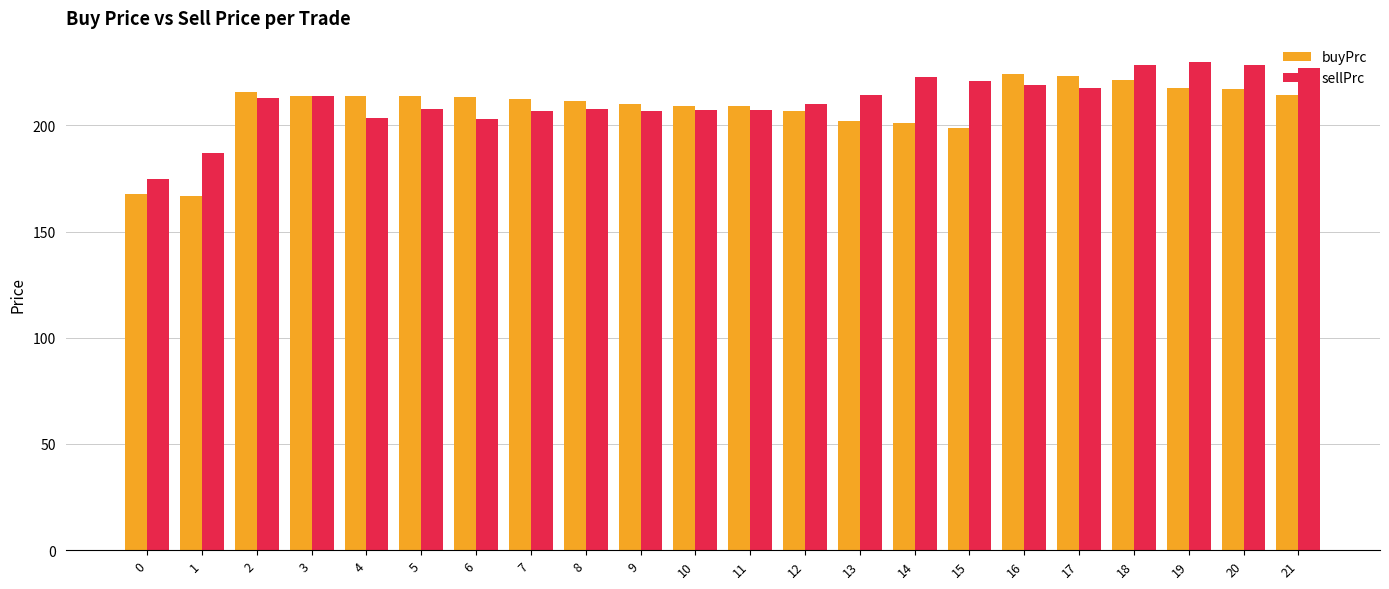

Count the number of data series in this chart.

2